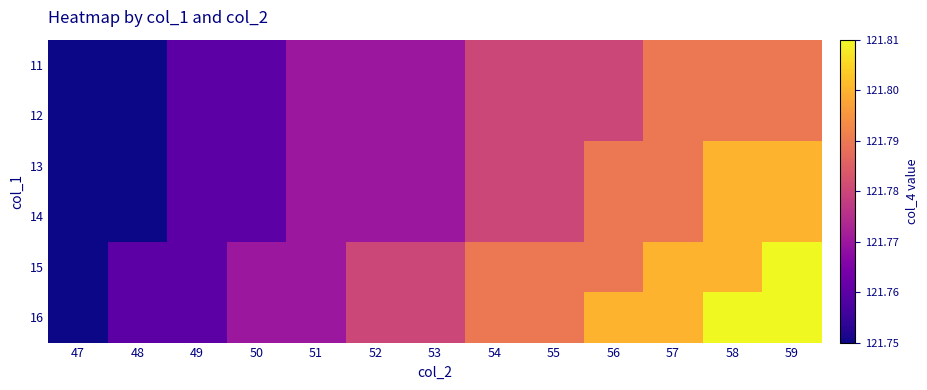

Rank the series at 56 from highest to lowest value.

16, 13, 14, 15, 11, 12